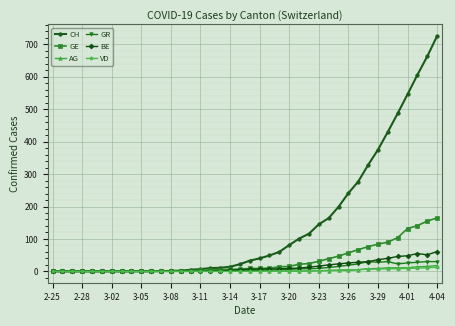

What is the maximum value shown in the chart?

726